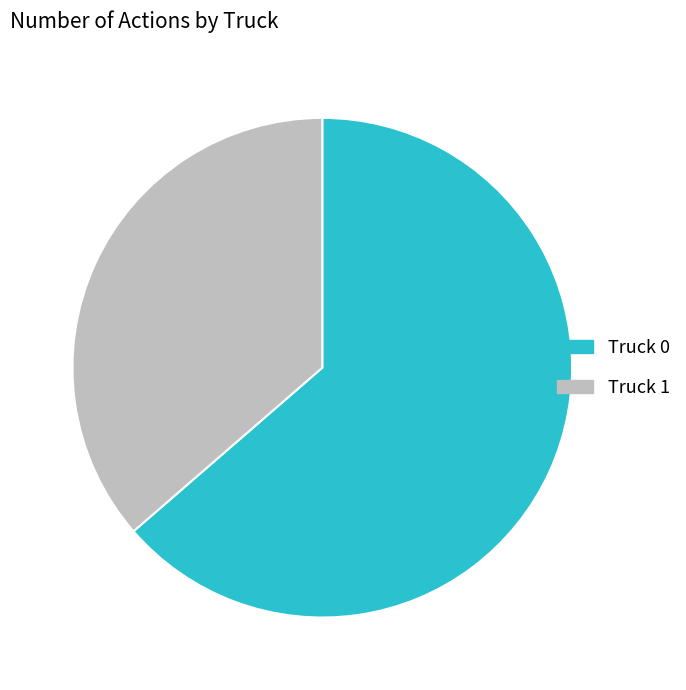

Between Truck 0 and Truck 1, which is larger?

Truck 0